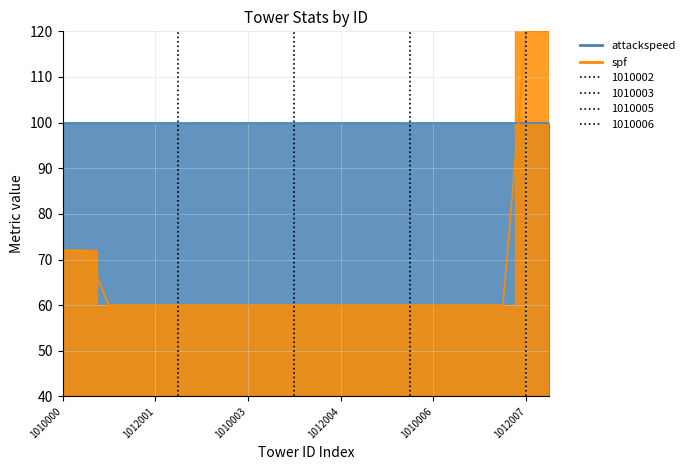

What is the smallest value displayed?

60